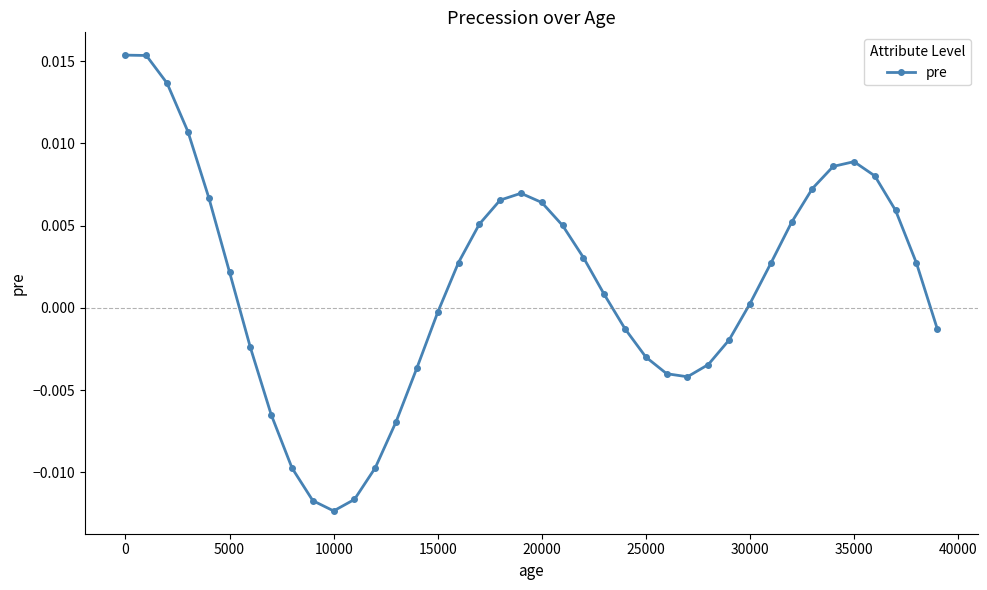

Is this an area chart (filled region under the line)?

No